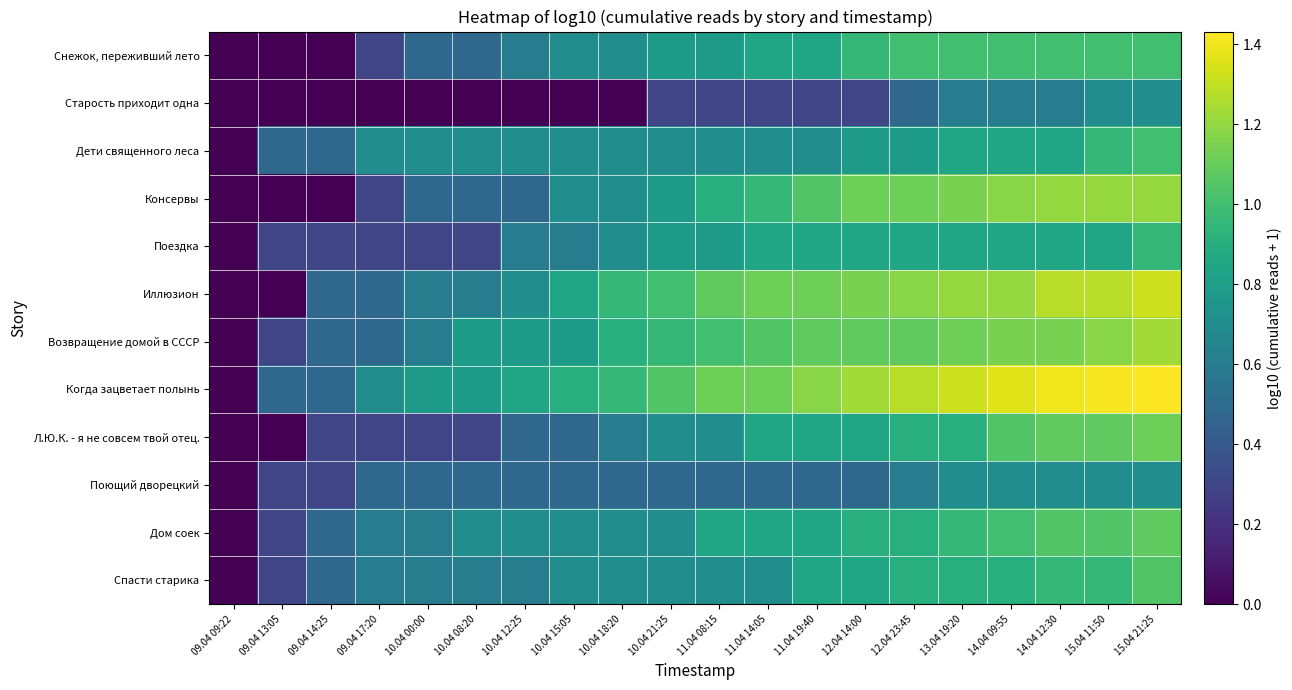

Reading left to right, transcribe all the data shown in this chart.

Снежок, переживший лето: 09.04 09:22=0.0	09.04 13:05=0.0	09.04 14:25=0.0	09.04 17:20=0.3	10.04 00:00=0.5	10.04 08:20=0.5	10.04 12:25=0.6	10.04 15:05=0.7	10.04 18:20=0.7	10.04 21:25=0.8	11.04 08:15=0.8	11.04 14:05=0.8	11.04 19:40=0.8	12.04 14:00=1.0	12.04 23:45=1.0	13.04 19:20=1.0	14.04 09:55=1.0	14.04 12:30=1.0	15.04 11:50=1.0	15.04 21:25=1.0
Старость приходит одна: 09.04 09:22=0.0	09.04 13:05=0.0	09.04 14:25=0.0	09.04 17:20=0.0	10.04 00:00=0.0	10.04 08:20=0.0	10.04 12:25=0.0	10.04 15:05=0.0	10.04 18:20=0.0	10.04 21:25=0.3	11.04 08:15=0.3	11.04 14:05=0.3	11.04 19:40=0.3	12.04 14:00=0.3	12.04 23:45=0.5	13.04 19:20=0.6	14.04 09:55=0.6	14.04 12:30=0.6	15.04 11:50=0.7	15.04 21:25=0.7
Дети священного леса: 09.04 09:22=0.0	09.04 13:05=0.5	09.04 14:25=0.5	09.04 17:20=0.7	10.04 00:00=0.7	10.04 08:20=0.7	10.04 12:25=0.7	10.04 15:05=0.7	10.04 18:20=0.7	10.04 21:25=0.7	11.04 08:15=0.7	11.04 14:05=0.7	11.04 19:40=0.7	12.04 14:00=0.8	12.04 23:45=0.8	13.04 19:20=0.8	14.04 09:55=0.8	14.04 12:30=0.8	15.04 11:50=1.0	15.04 21:25=1.0
Консервы: 09.04 09:22=0.0	09.04 13:05=0.0	09.04 14:25=0.0	09.04 17:20=0.3	10.04 00:00=0.5	10.04 08:20=0.5	10.04 12:25=0.5	10.04 15:05=0.7	10.04 18:20=0.7	10.04 21:25=0.8	11.04 08:15=0.9	11.04 14:05=1.0	11.04 19:40=1.0	12.04 14:00=1.1	12.04 23:45=1.1	13.04 19:20=1.1	14.04 09:55=1.2	14.04 12:30=1.2	15.04 11:50=1.2	15.04 21:25=1.2
Поездка: 09.04 09:22=0.0	09.04 13:05=0.3	09.04 14:25=0.3	09.04 17:20=0.3	10.04 00:00=0.3	10.04 08:20=0.3	10.04 12:25=0.6	10.04 15:05=0.6	10.04 18:20=0.7	10.04 21:25=0.8	11.04 08:15=0.8	11.04 14:05=0.8	11.04 19:40=0.8	12.04 14:00=0.8	12.04 23:45=0.8	13.04 19:20=0.8	14.04 09:55=0.8	14.04 12:30=0.8	15.04 11:50=0.8	15.04 21:25=1.0
Иллюзион: 09.04 09:22=0.0	09.04 13:05=0.0	09.04 14:25=0.5	09.04 17:20=0.5	10.04 00:00=0.6	10.04 08:20=0.6	10.04 12:25=0.7	10.04 15:05=0.8	10.04 18:20=1.0	10.04 21:25=1.0	11.04 08:15=1.1	11.04 14:05=1.1	11.04 19:40=1.1	12.04 14:00=1.1	12.04 23:45=1.2	13.04 19:20=1.2	14.04 09:55=1.2	14.04 12:30=1.3	15.04 11:50=1.3	15.04 21:25=1.3
Возвращение домой в СССР: 09.04 09:22=0.0	09.04 13:05=0.3	09.04 14:25=0.5	09.04 17:20=0.5	10.04 00:00=0.6	10.04 08:20=0.8	10.04 12:25=0.8	10.04 15:05=0.8	10.04 18:20=0.9	10.04 21:25=1.0	11.04 08:15=1.0	11.04 14:05=1.0	11.04 19:40=1.1	12.04 14:00=1.1	12.04 23:45=1.1	13.04 19:20=1.1	14.04 09:55=1.1	14.04 12:30=1.1	15.04 11:50=1.2	15.04 21:25=1.2
Когда зацветает полынь: 09.04 09:22=0.0	09.04 13:05=0.5	09.04 14:25=0.5	09.04 17:20=0.7	10.04 00:00=0.8	10.04 08:20=0.8	10.04 12:25=0.8	10.04 15:05=0.9	10.04 18:20=1.0	10.04 21:25=1.0	11.04 08:15=1.1	11.04 14:05=1.1	11.04 19:40=1.2	12.04 14:00=1.2	12.04 23:45=1.3	13.04 19:20=1.3	14.04 09:55=1.4	14.04 12:30=1.4	15.04 11:50=1.4	15.04 21:25=1.4
Л.Ю.К. - я не совсем твой отец.: 09.04 09:22=0.0	09.04 13:05=0.0	09.04 14:25=0.3	09.04 17:20=0.3	10.04 00:00=0.3	10.04 08:20=0.3	10.04 12:25=0.5	10.04 15:05=0.5	10.04 18:20=0.6	10.04 21:25=0.7	11.04 08:15=0.7	11.04 14:05=0.8	11.04 19:40=0.8	12.04 14:00=0.8	12.04 23:45=0.9	13.04 19:20=0.9	14.04 09:55=1.0	14.04 12:30=1.1	15.04 11:50=1.1	15.04 21:25=1.1
Поющий дворецкий: 09.04 09:22=0.0	09.04 13:05=0.3	09.04 14:25=0.3	09.04 17:20=0.5	10.04 00:00=0.5	10.04 08:20=0.5	10.04 12:25=0.5	10.04 15:05=0.5	10.04 18:20=0.5	10.04 21:25=0.5	11.04 08:15=0.5	11.04 14:05=0.5	11.04 19:40=0.5	12.04 14:00=0.5	12.04 23:45=0.6	13.04 19:20=0.7	14.04 09:55=0.7	14.04 12:30=0.7	15.04 11:50=0.7	15.04 21:25=0.7
Дом соек: 09.04 09:22=0.0	09.04 13:05=0.3	09.04 14:25=0.5	09.04 17:20=0.6	10.04 00:00=0.6	10.04 08:20=0.7	10.04 12:25=0.7	10.04 15:05=0.7	10.04 18:20=0.7	10.04 21:25=0.7	11.04 08:15=0.8	11.04 14:05=0.8	11.04 19:40=0.8	12.04 14:00=0.9	12.04 23:45=0.9	13.04 19:20=1.0	14.04 09:55=1.0	14.04 12:30=1.0	15.04 11:50=1.0	15.04 21:25=1.1
Спасти старика: 09.04 09:22=0.0	09.04 13:05=0.3	09.04 14:25=0.5	09.04 17:20=0.6	10.04 00:00=0.6	10.04 08:20=0.6	10.04 12:25=0.6	10.04 15:05=0.7	10.04 18:20=0.7	10.04 21:25=0.7	11.04 08:15=0.7	11.04 14:05=0.7	11.04 19:40=0.8	12.04 14:00=0.8	12.04 23:45=0.9	13.04 19:20=0.9	14.04 09:55=0.9	14.04 12:30=1.0	15.04 11:50=1.0	15.04 21:25=1.0